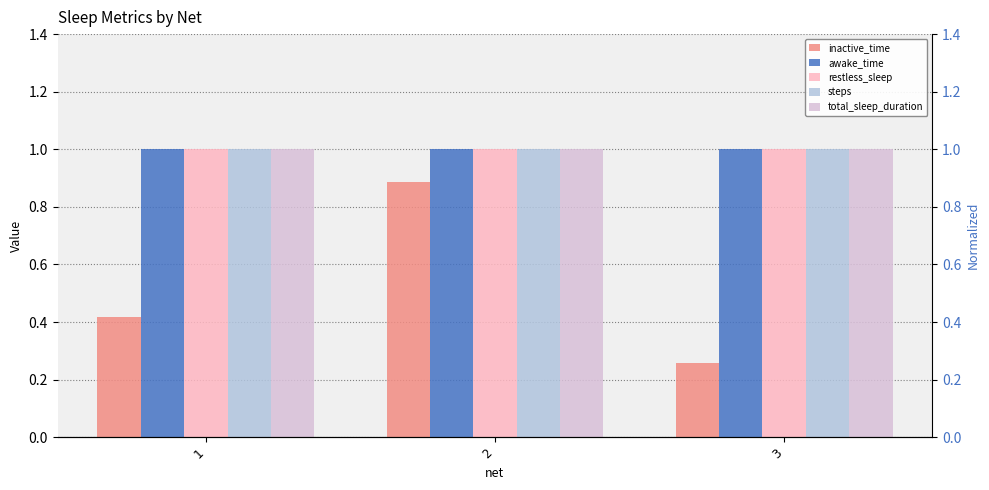

Which category has the highest value in the steps series?

1